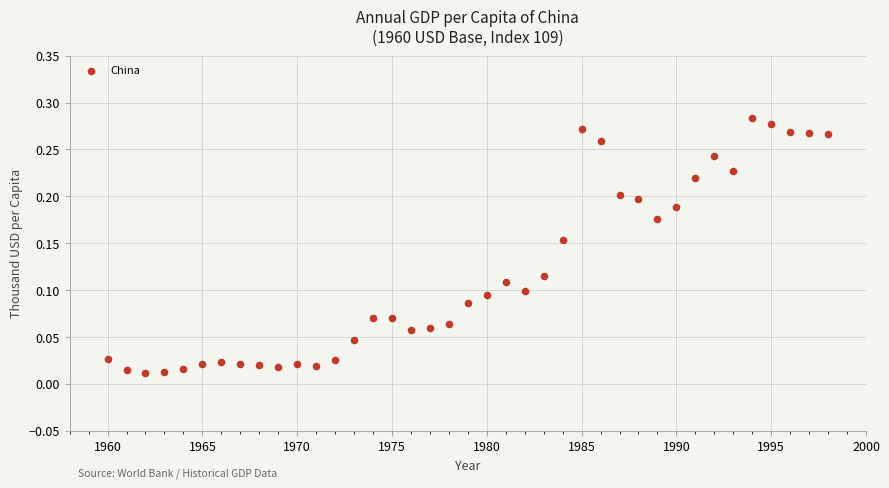

What is the range of X values (max minus min)?

38.0